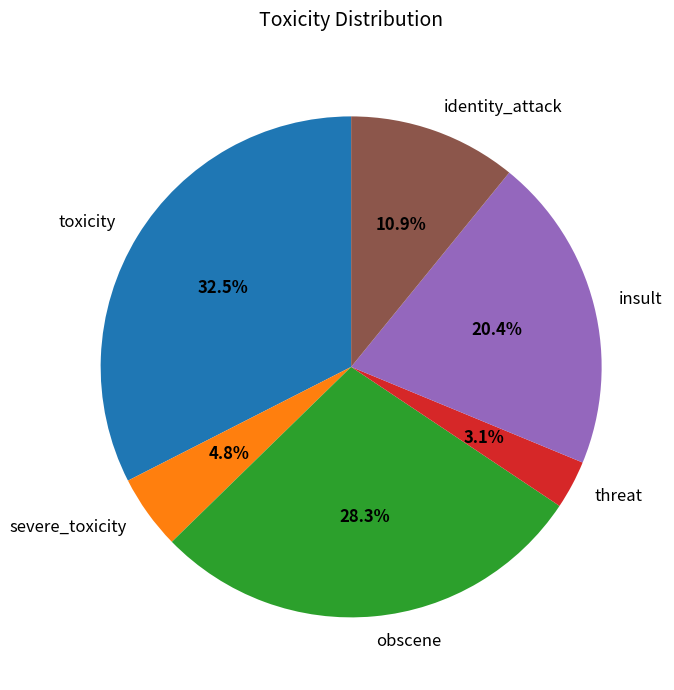

Is there a majority slice in this chart?

No